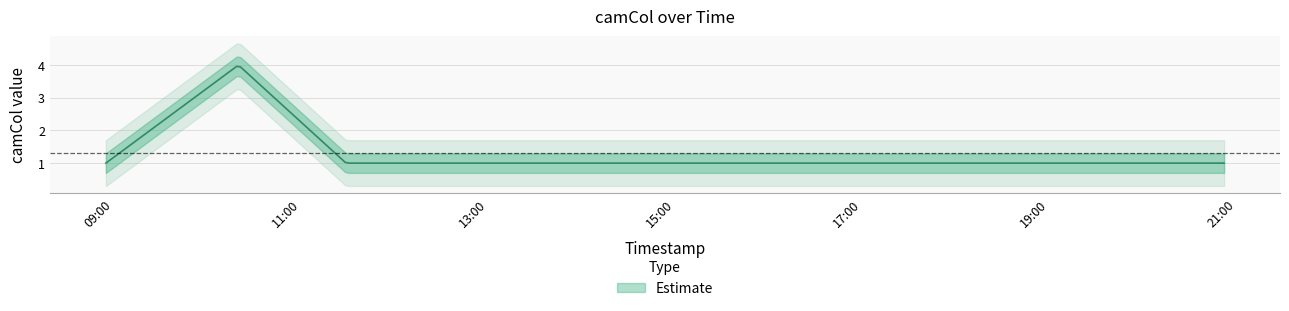

Does the chart display data point markers on the line(s)?

No